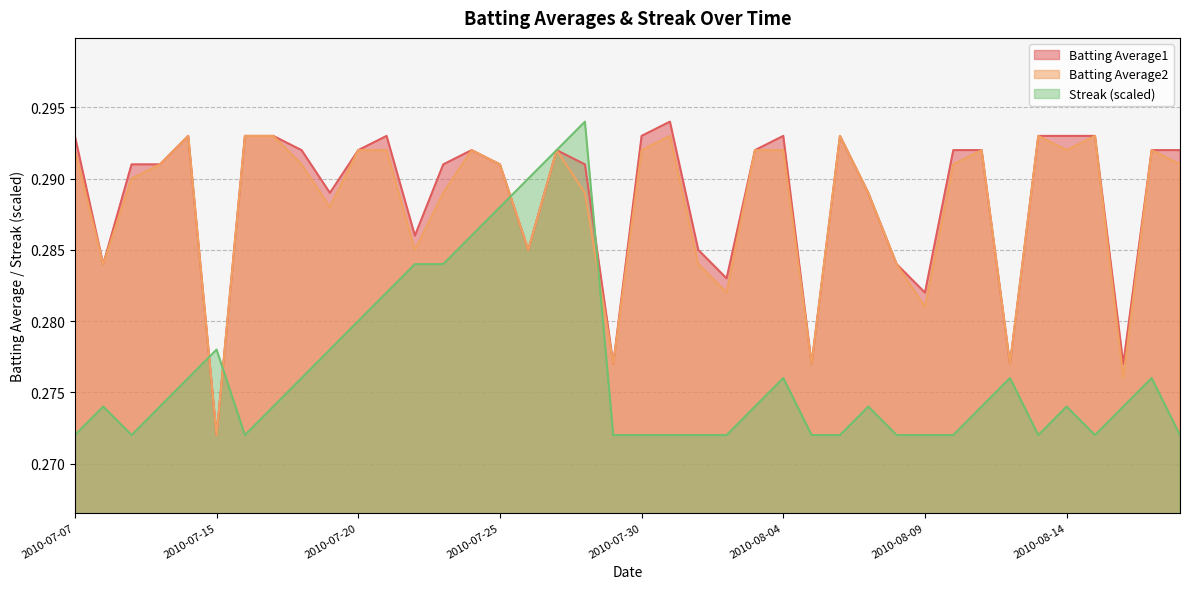

Reading right to left, what are all the values shown in this chart?

Batting Average1: 2010-08-18=0.3	2010-08-17=0.3	2010-08-16=0.3	2010-08-15=0.3	2010-08-14=0.3	2010-08-13=0.3	2010-08-12=0.3	2010-08-11=0.3	2010-08-10=0.3	2010-08-09=0.3	2010-08-08=0.3	2010-08-07=0.3	2010-08-06=0.3	2010-08-05=0.3	2010-08-04=0.3	2010-08-03=0.3	2010-08-02=0.3	2010-08-01=0.3	2010-07-31=0.3	2010-07-30=0.3	2010-07-29=0.3	2010-07-28=0.3	2010-07-27=0.3	2010-07-26=0.3	2010-07-25=0.3	2010-07-24=0.3	2010-07-23=0.3	2010-07-22=0.3	2010-07-21=0.3	2010-07-20=0.3	2010-07-19=0.3	2010-07-18=0.3	2010-07-17=0.3	2010-07-16=0.3	2010-07-15=0.3	2010-07-11=0.3	2010-07-10=0.3	2010-07-09=0.3	2010-07-08=0.3	2010-07-07=0.3
Batting Average2: 2010-08-18=0.3	2010-08-17=0.3	2010-08-16=0.3	2010-08-15=0.3	2010-08-14=0.3	2010-08-13=0.3	2010-08-12=0.3	2010-08-11=0.3	2010-08-10=0.3	2010-08-09=0.3	2010-08-08=0.3	2010-08-07=0.3	2010-08-06=0.3	2010-08-05=0.3	2010-08-04=0.3	2010-08-03=0.3	2010-08-02=0.3	2010-08-01=0.3	2010-07-31=0.3	2010-07-30=0.3	2010-07-29=0.3	2010-07-28=0.3	2010-07-27=0.3	2010-07-26=0.3	2010-07-25=0.3	2010-07-24=0.3	2010-07-23=0.3	2010-07-22=0.3	2010-07-21=0.3	2010-07-20=0.3	2010-07-19=0.3	2010-07-18=0.3	2010-07-17=0.3	2010-07-16=0.3	2010-07-15=0.3	2010-07-11=0.3	2010-07-10=0.3	2010-07-09=0.3	2010-07-08=0.3	2010-07-07=0.3
Streak: 2010-08-18=0.3	2010-08-17=0.3	2010-08-16=0.3	2010-08-15=0.3	2010-08-14=0.3	2010-08-13=0.3	2010-08-12=0.3	2010-08-11=0.3	2010-08-10=0.3	2010-08-09=0.3	2010-08-08=0.3	2010-08-07=0.3	2010-08-06=0.3	2010-08-05=0.3	2010-08-04=0.3	2010-08-03=0.3	2010-08-02=0.3	2010-08-01=0.3	2010-07-31=0.3	2010-07-30=0.3	2010-07-29=0.3	2010-07-28=0.3	2010-07-27=0.3	2010-07-26=0.3	2010-07-25=0.3	2010-07-24=0.3	2010-07-23=0.3	2010-07-22=0.3	2010-07-21=0.3	2010-07-20=0.3	2010-07-19=0.3	2010-07-18=0.3	2010-07-17=0.3	2010-07-16=0.3	2010-07-15=0.3	2010-07-11=0.3	2010-07-10=0.3	2010-07-09=0.3	2010-07-08=0.3	2010-07-07=0.3